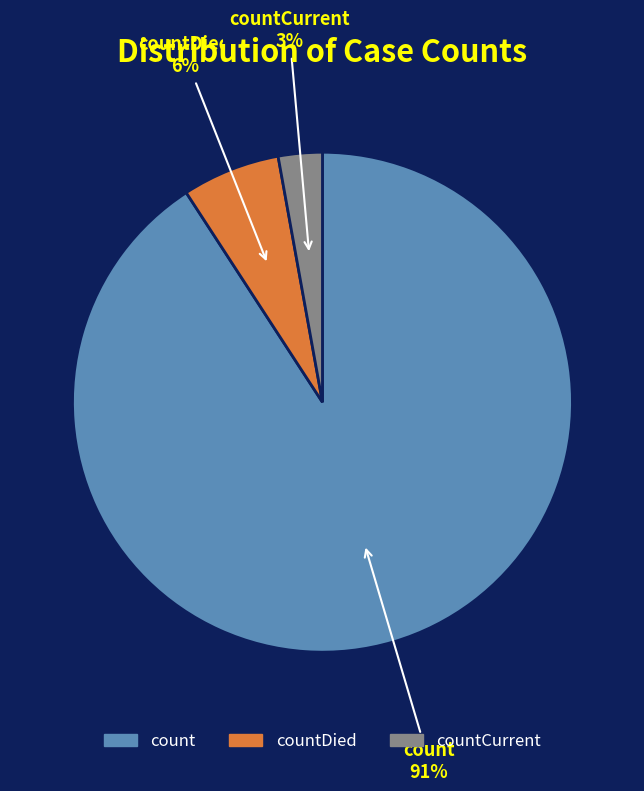

To the nearest percent, what is the average slice percentage?

33%